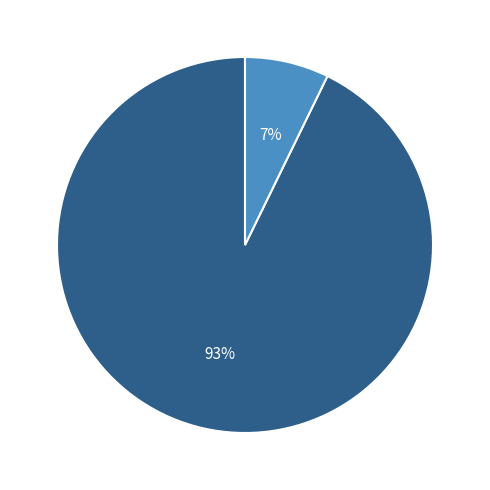

Combined, do 暑夜·夜色澹无际 and 明月湾·晓景澹无际 account for over 50%?

Yes